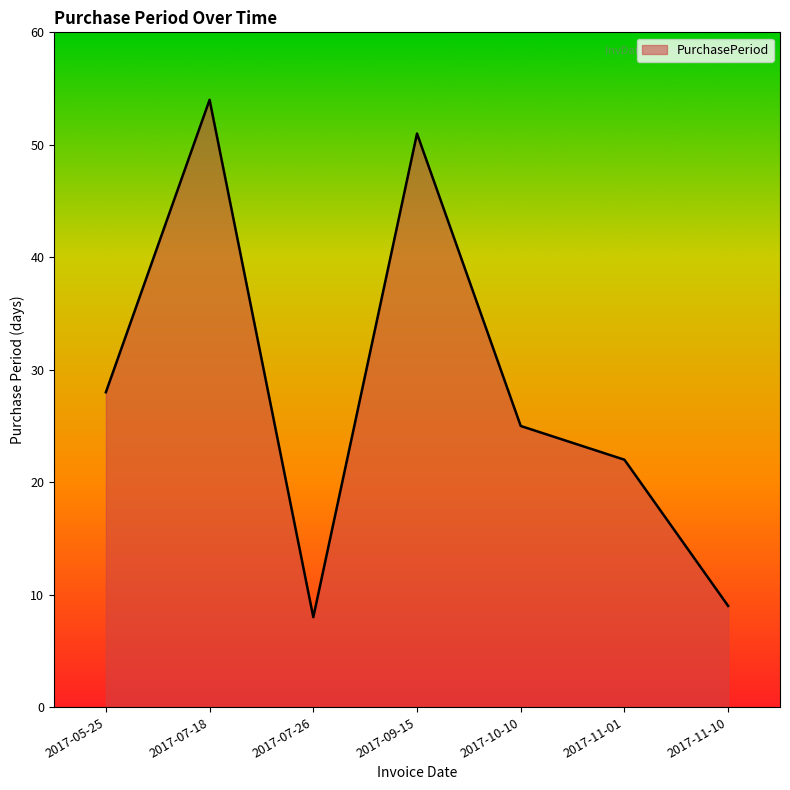

What is the average value?

28